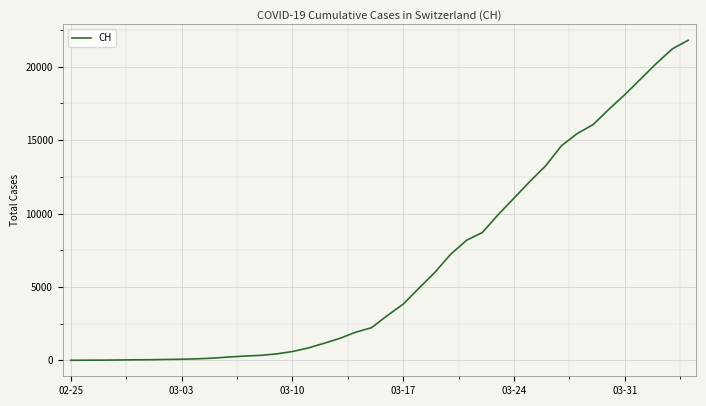

What is the greatest value displayed?

21804